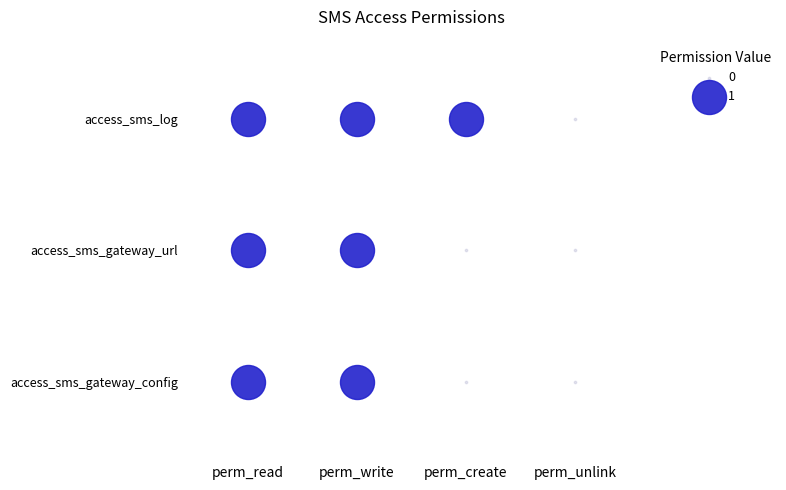

True or false: access_sms_log has a value of 1 at perm_create.

True